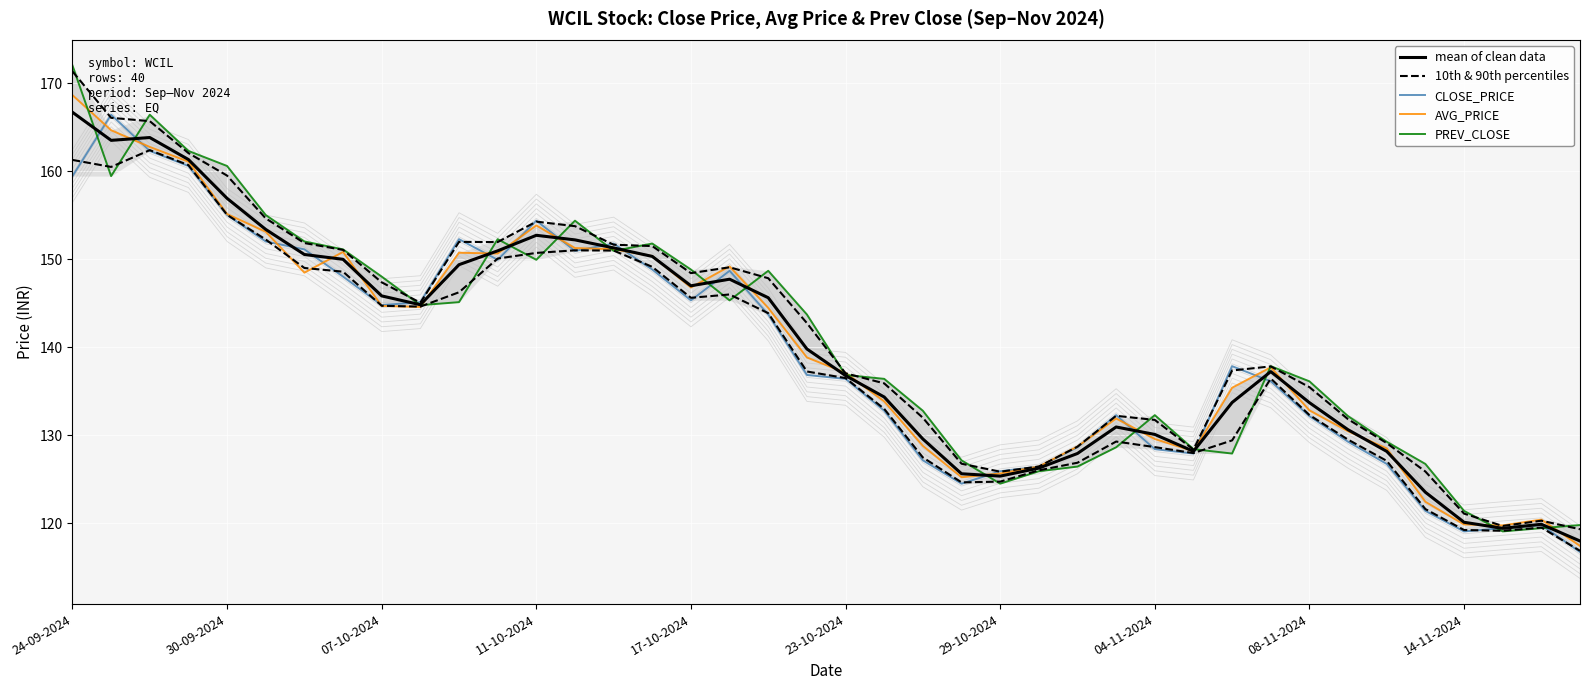

Count the number of categories in the chart.

40